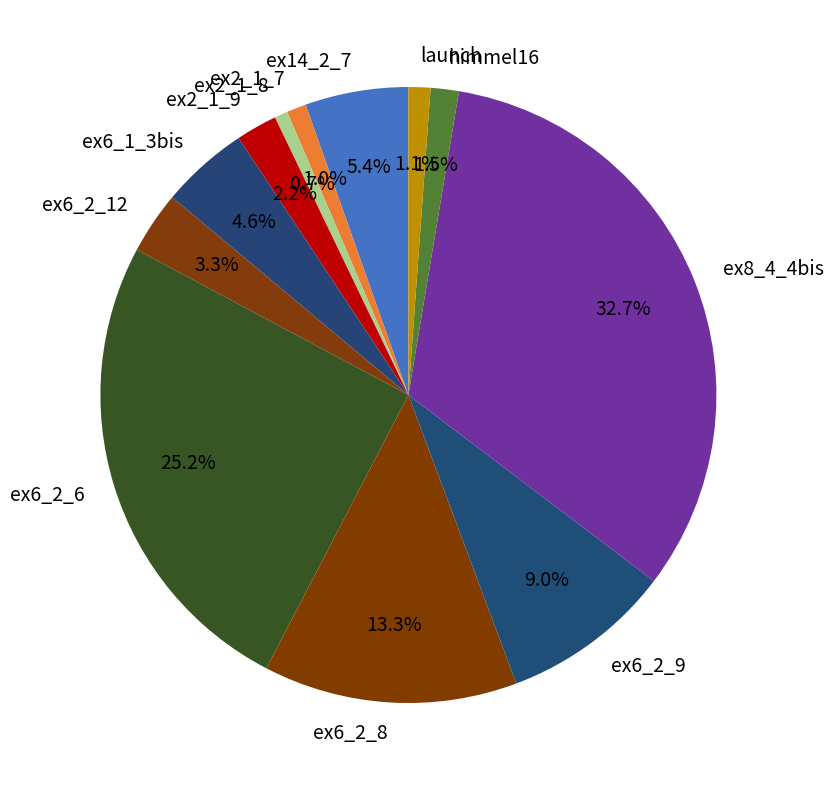

What is the largest slice in the pie chart?

ex8_4_4bis